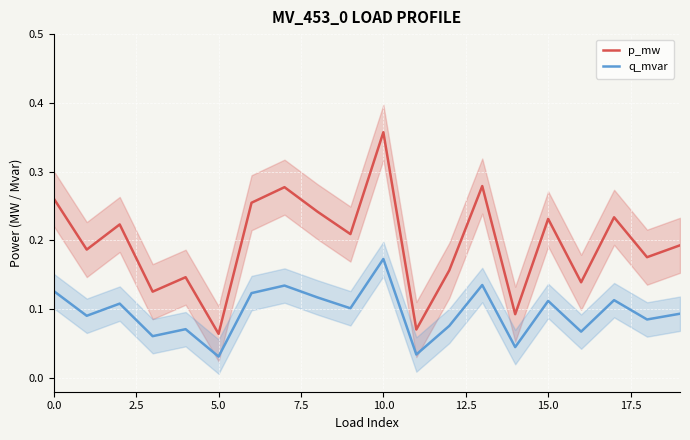

At how many categories does at least one series exceed 0?

20